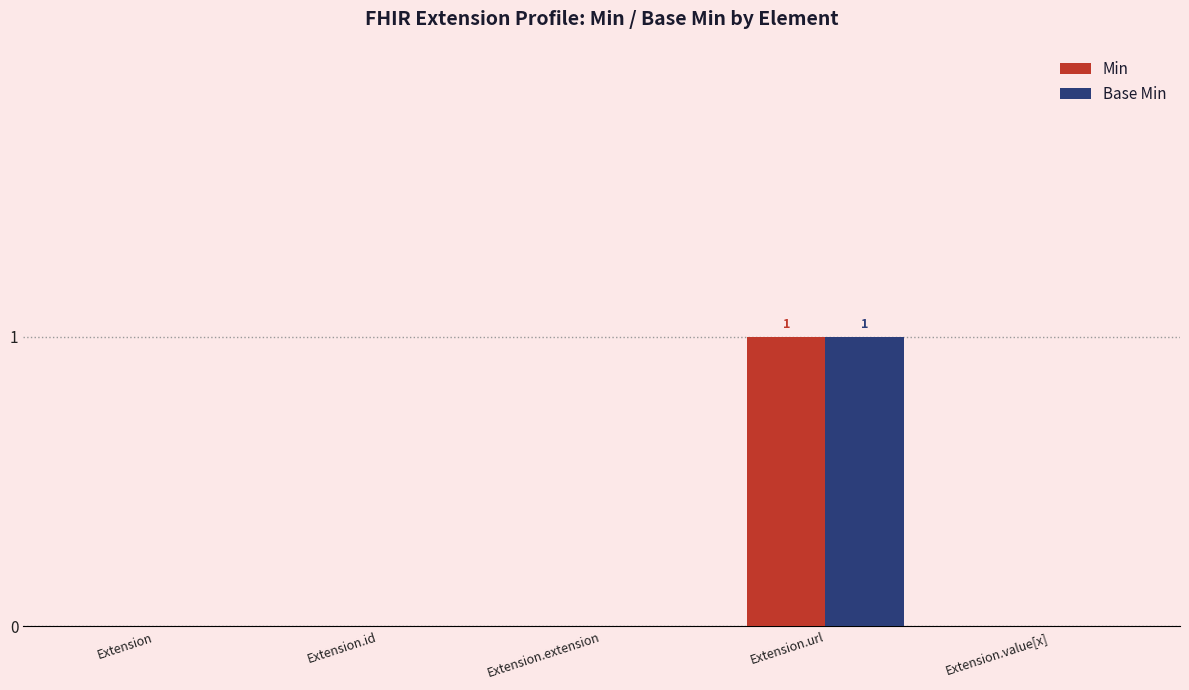

Which category has the highest value in the Min series?

Extension.url